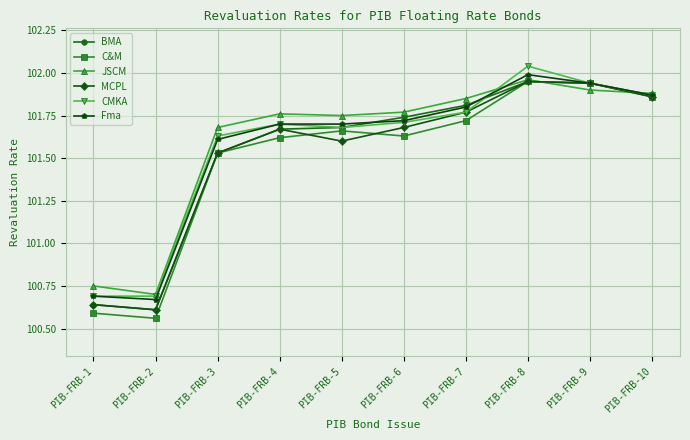

The value of JSCM at PIB-FRB-1 is 31.7. True or false?

False